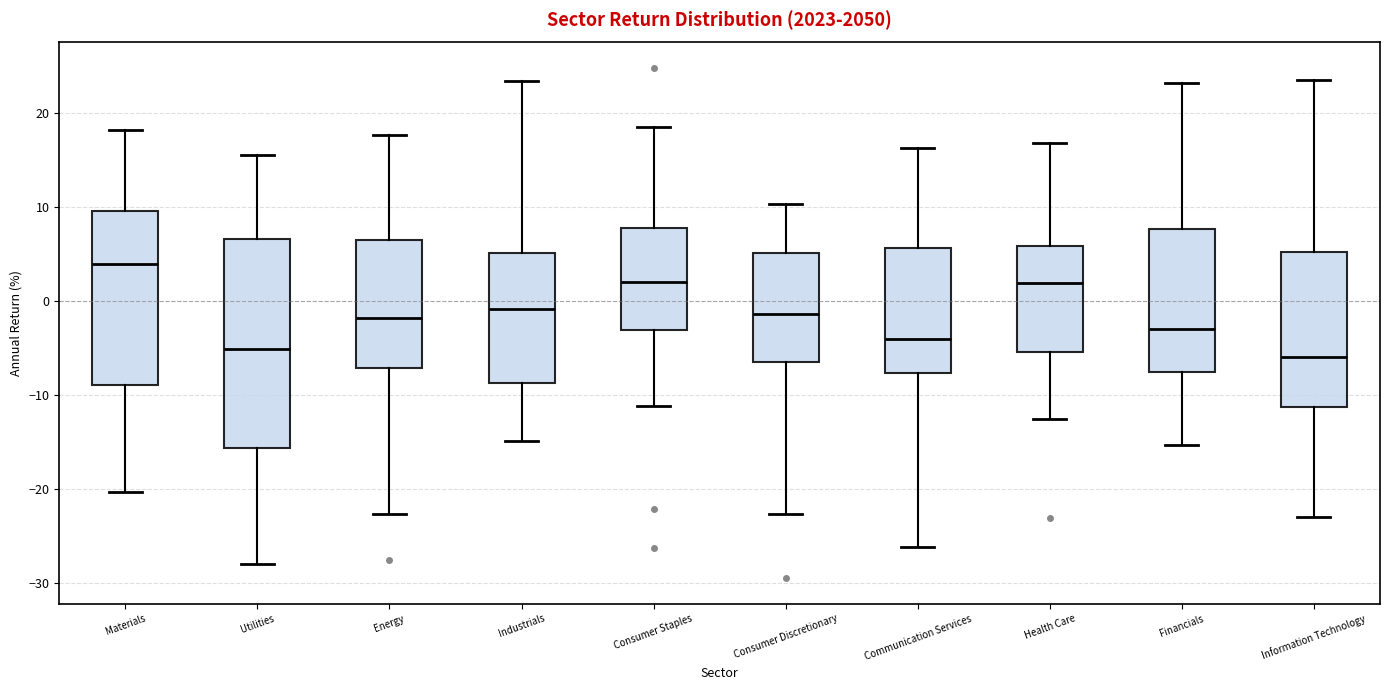

Comparing the boxes themselves (not the whiskers), which one is the tallest?

Utilities